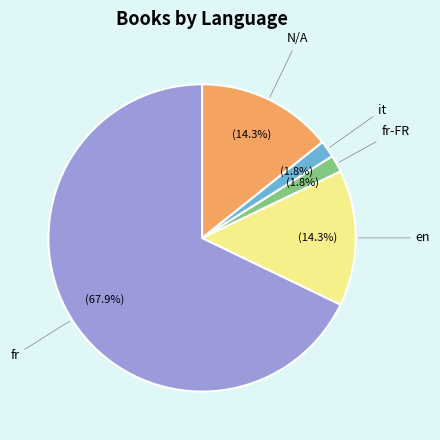

Which slice is the largest?

fr